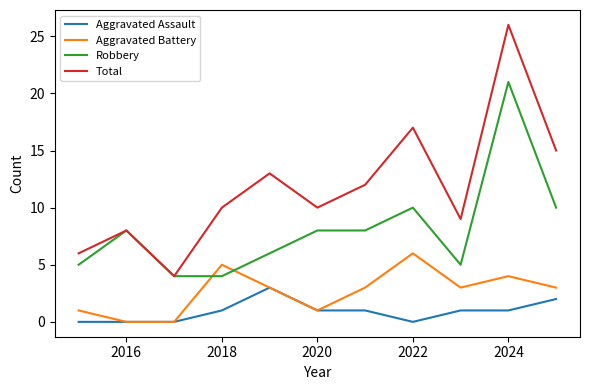

True or false: Total and Aggravated Assault cross at least once.

False